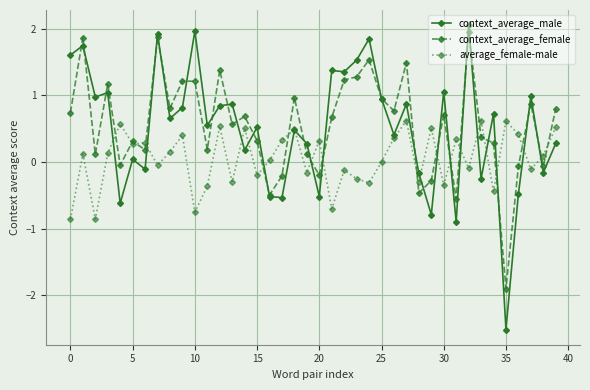

True or false: average_female-male has more than 0 interior local peaks.

True